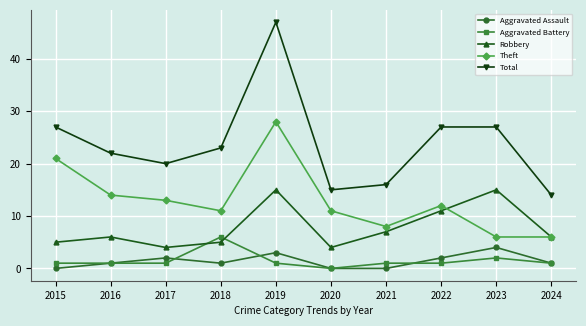

How many series are shown in this chart?

5